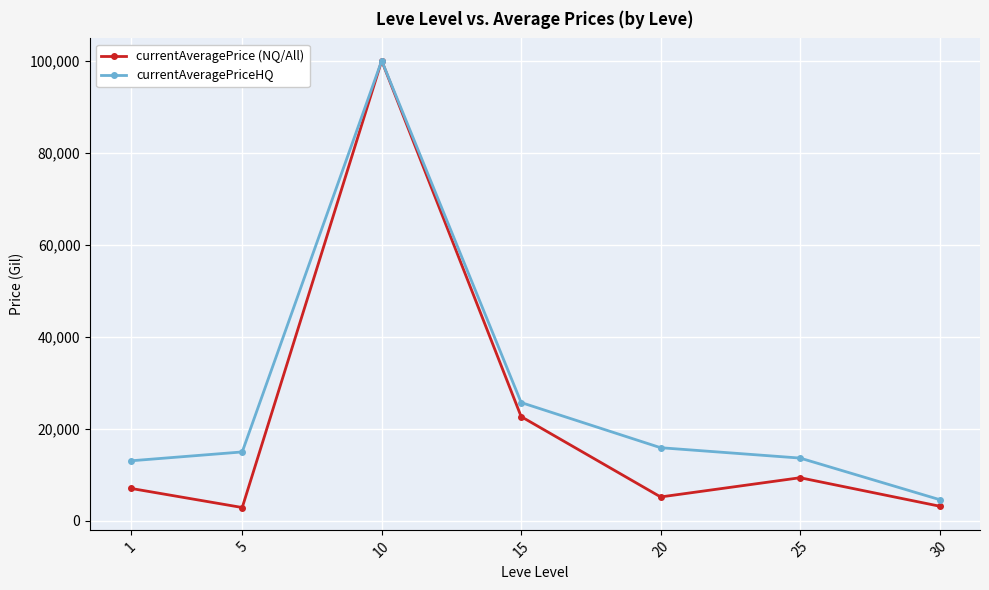

What are all the series names shown in the legend?

currentAveragePrice (NQ/All), currentAveragePriceHQ